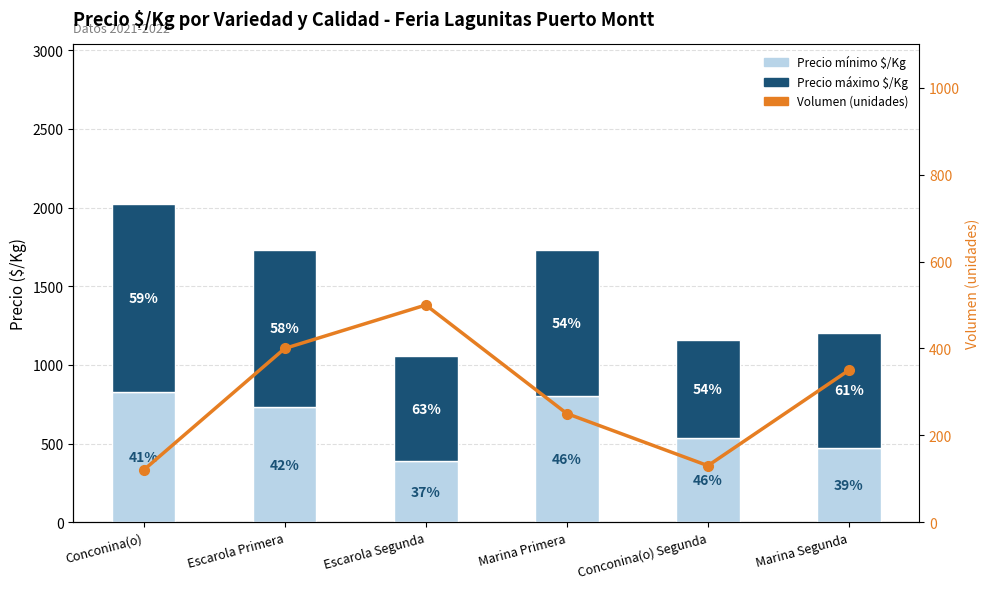

Which series changed the most between Escarola Primera and Marina Segunda?

Precio máximo $/Kg